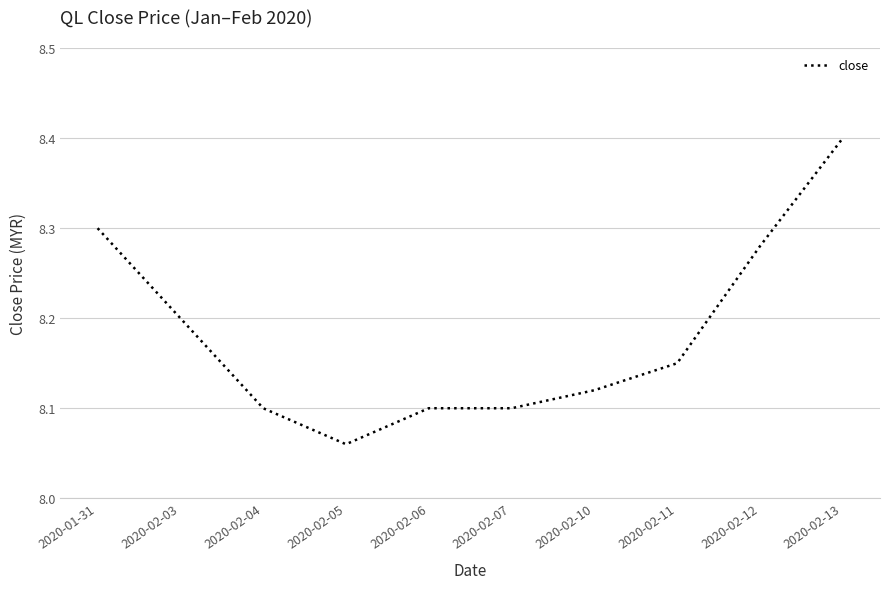

What position from the right is 2020-02-10?

4